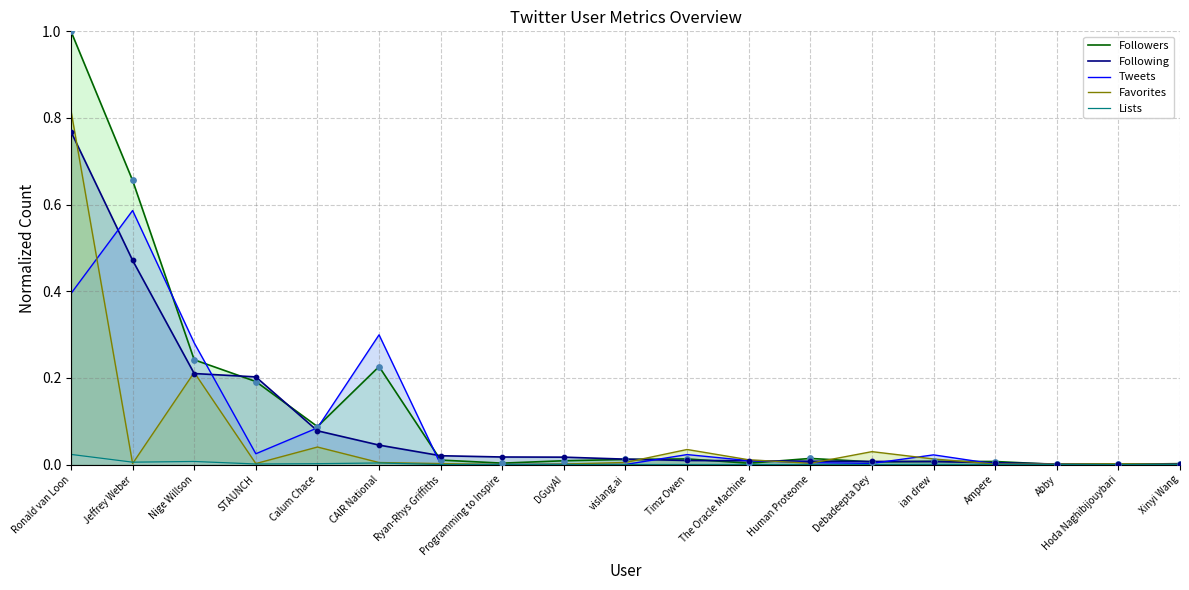

At how many categories does at least one series exceed 0?

19